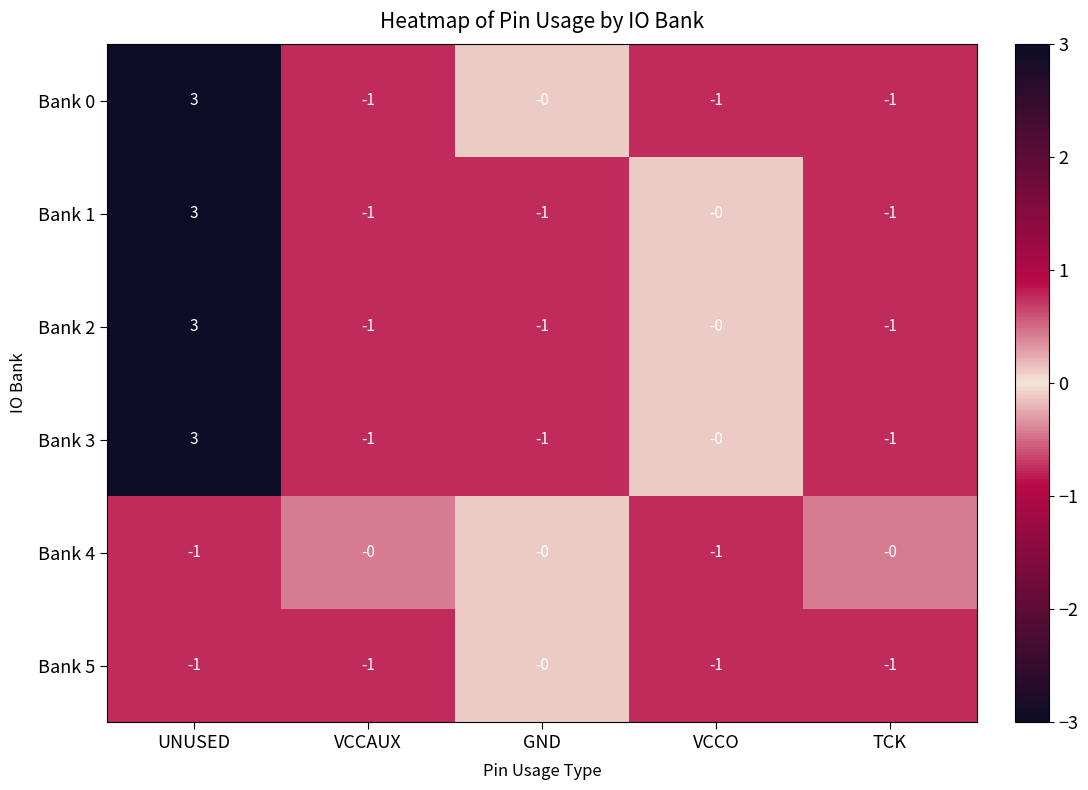

What is the difference between the highest and lowest values at UNUSED?

4